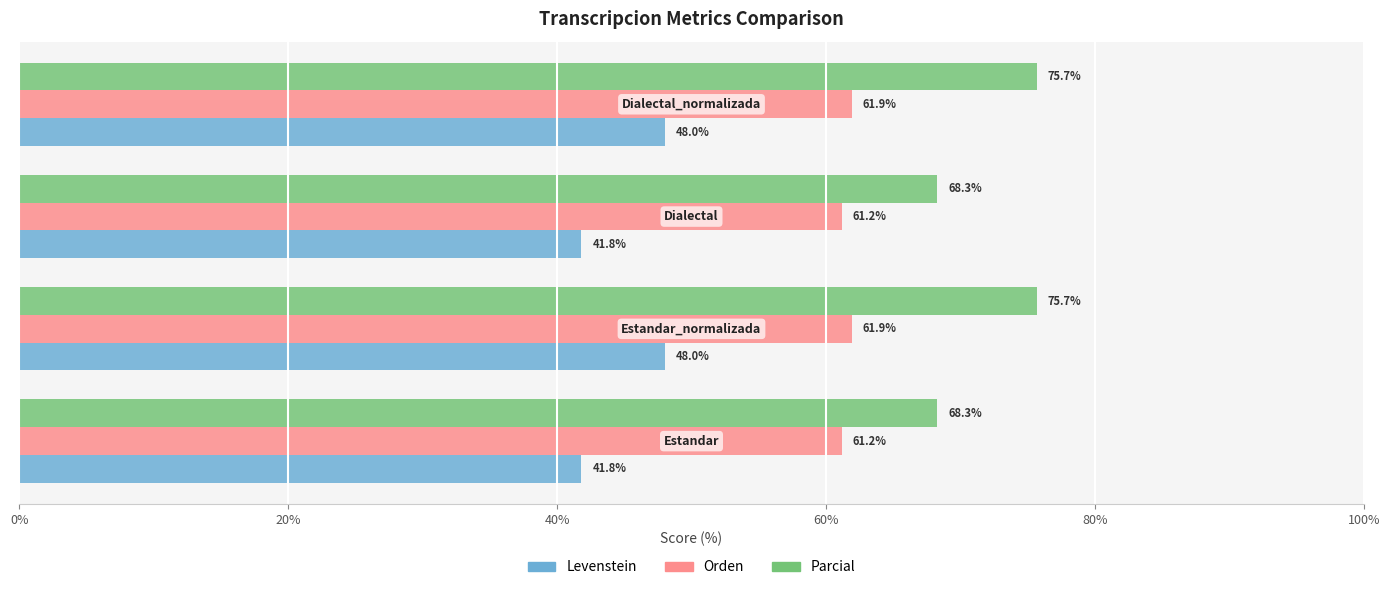

Which series has the widest spread of values?

Parcial